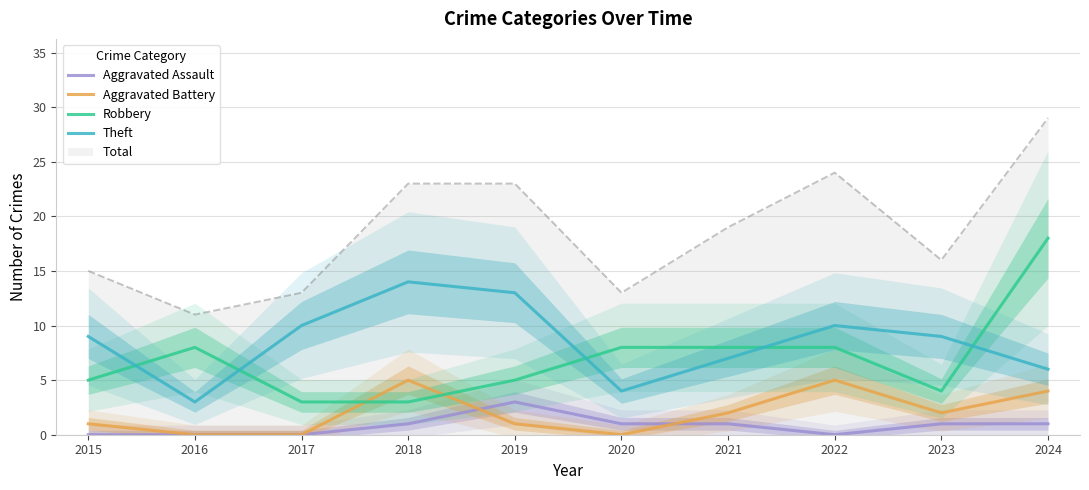

Does the chart have visible grid lines?

Yes